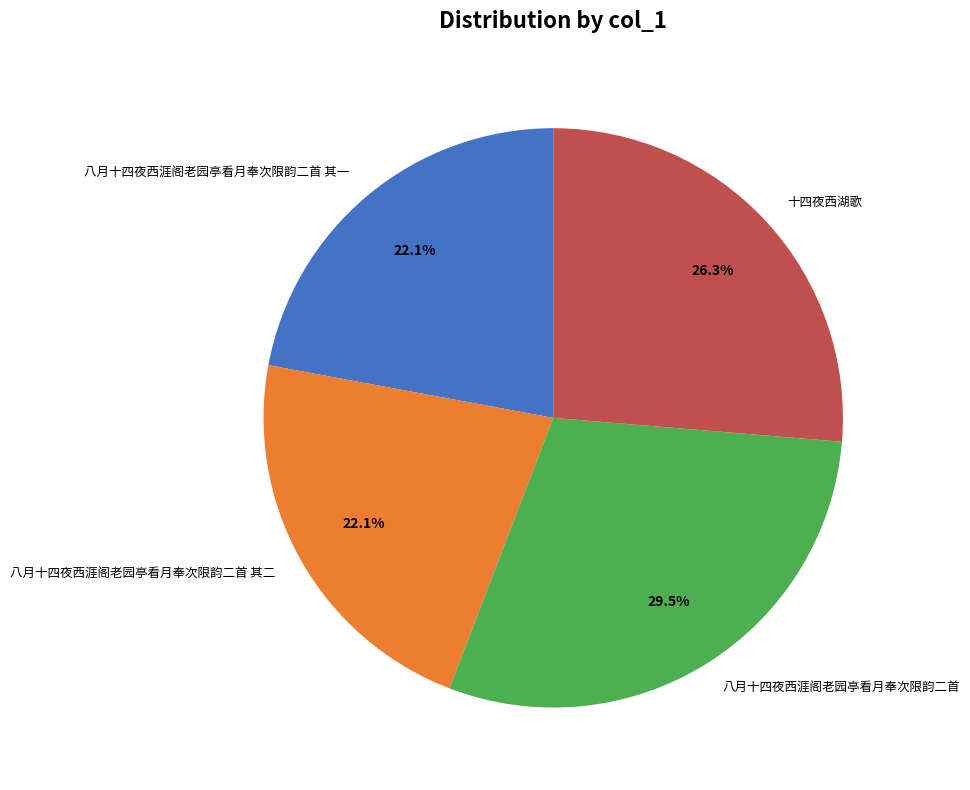

Approximately how many times larger is the value at 十四夜西湖歌 compared to 八月十四夜西涯阁老园亭看月奉次限韵二首?

0.9